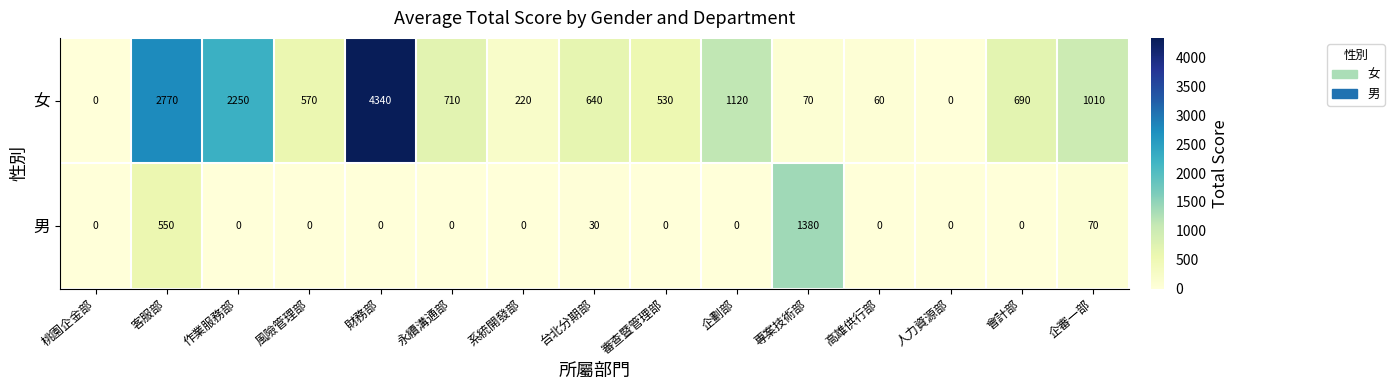

Reading left to right, what are all the values shown in this chart?

女: 桃園企金部=0	客服部=2770	作業服務部=2250	風險管理部=570	財務部=4340	永續溝通部=710	系統開發部=220	台北分期部=640	審查暨管理部=530	企劃部=1120	專案技術部=70	高雄供行部=60	人力資源部=0	會計部=690	企審一部=1010
男: 桃園企金部=0	客服部=550	作業服務部=0	風險管理部=0	財務部=0	永續溝通部=0	系統開發部=0	台北分期部=30	審查暨管理部=0	企劃部=0	專案技術部=1380	高雄供行部=0	人力資源部=0	會計部=0	企審一部=70